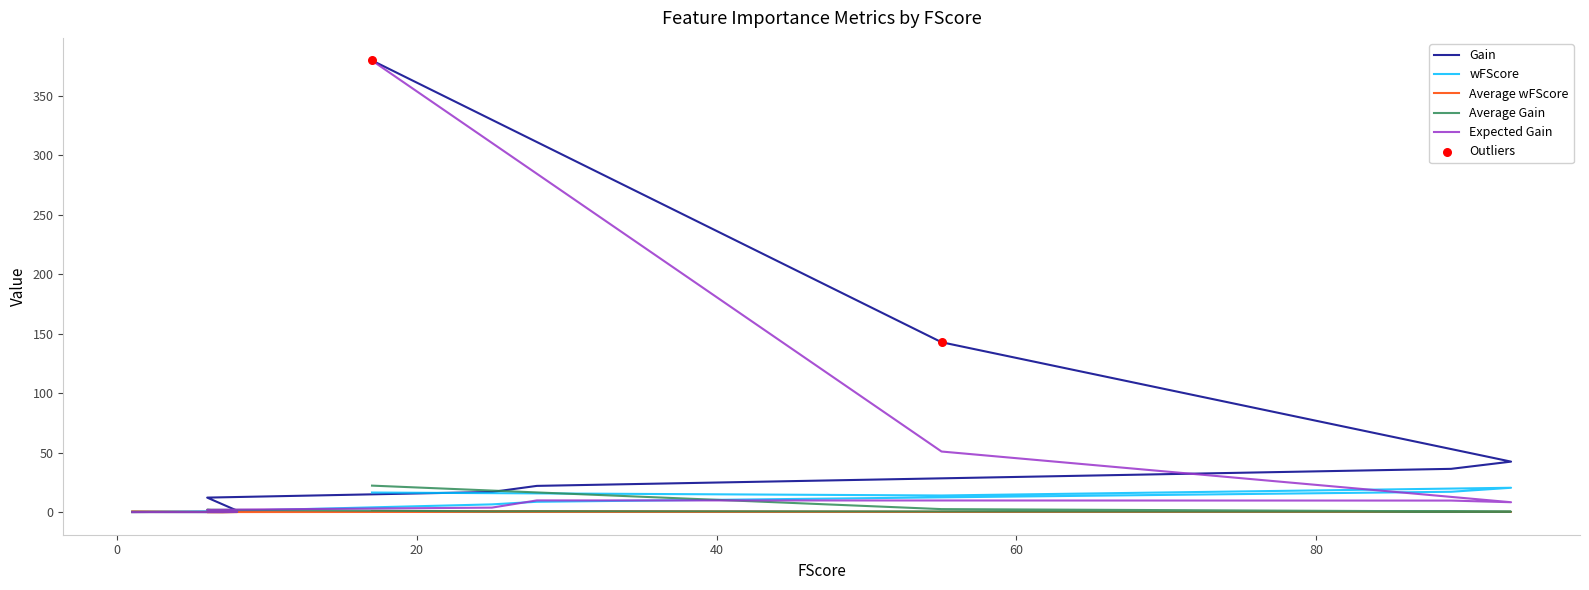

Which series contains the highest Y value?

Gain